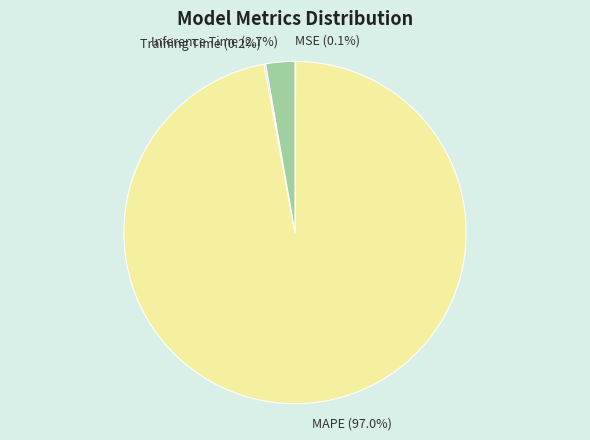

To the nearest percent, what percentage of the pie is MAPE?

97%